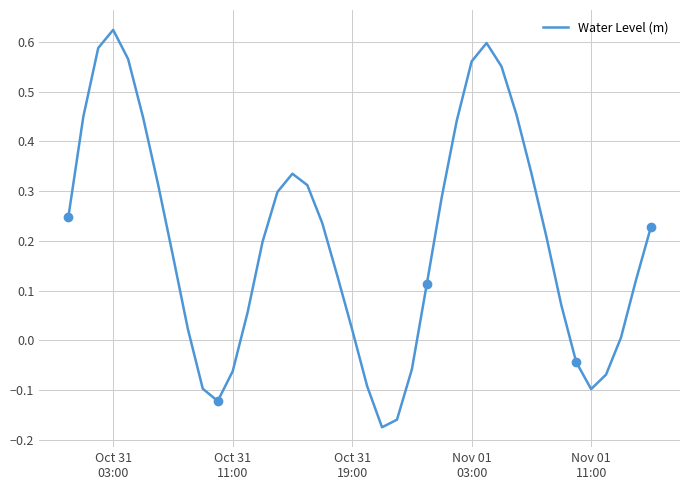

Is this an area chart (filled region under the line)?

No